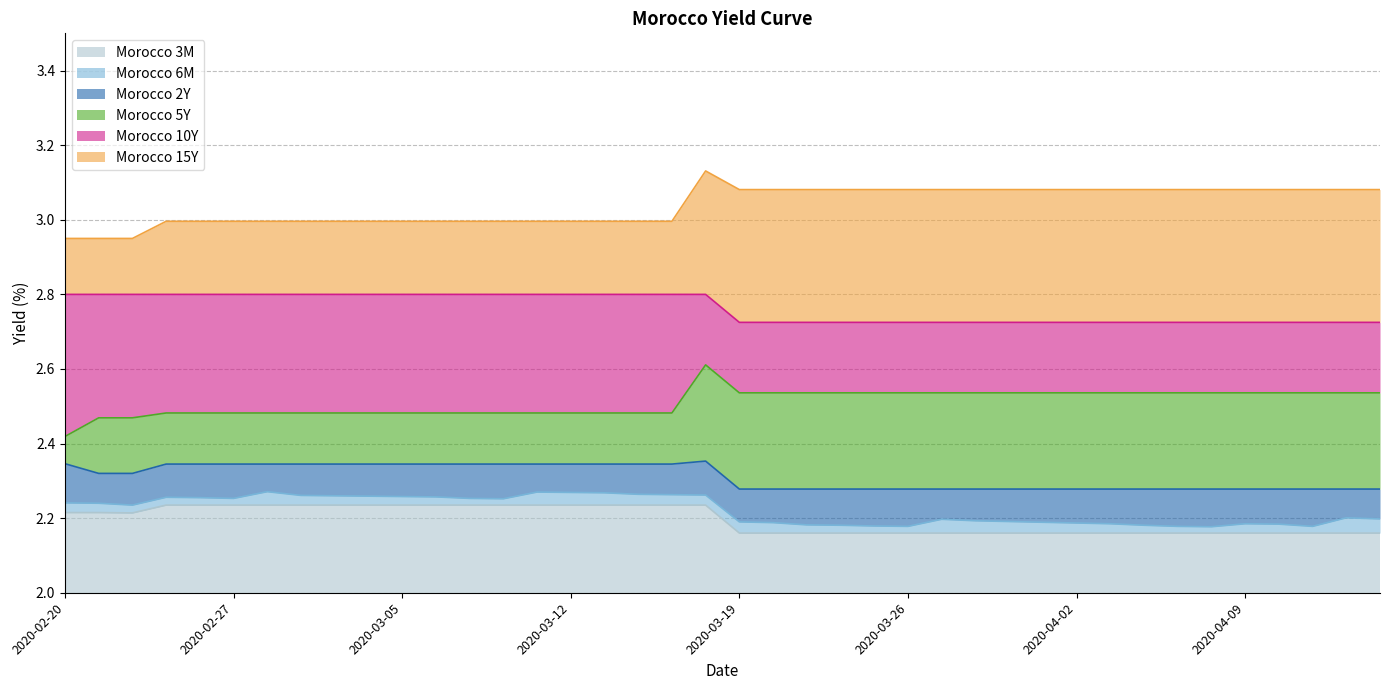

What is the sum of all Morocco 5Y values?

100.4